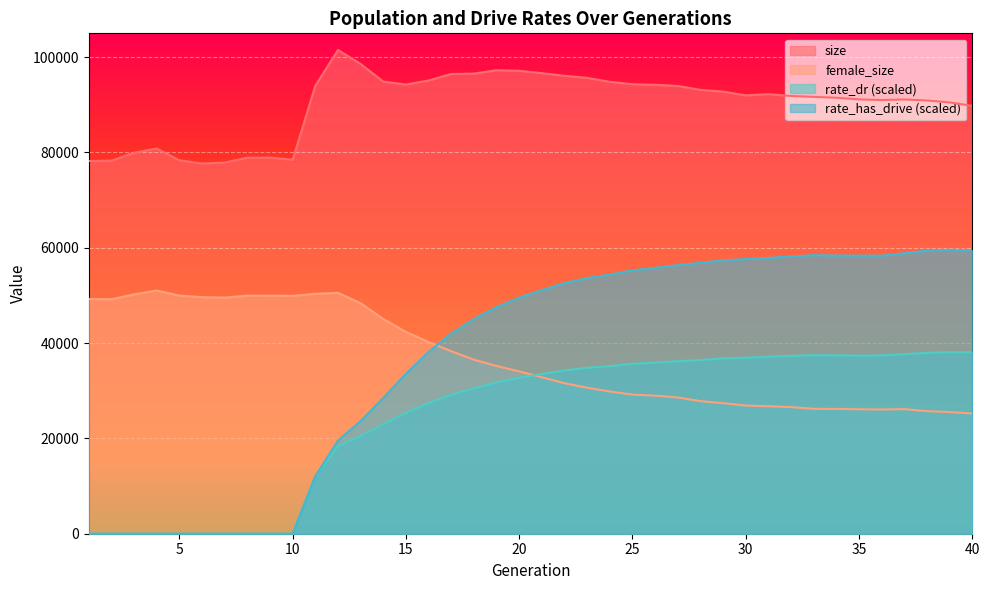

What is the difference between the rate_has_drive values at 23 and 39?

5922.5